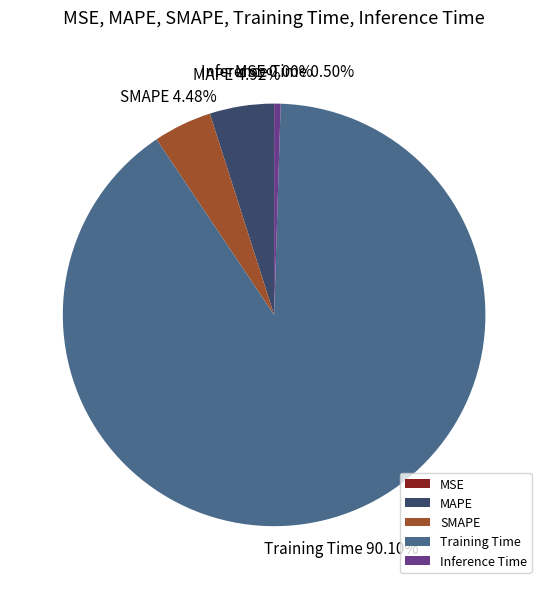

What percentage is the Training Time slice, to the nearest percent?

90%